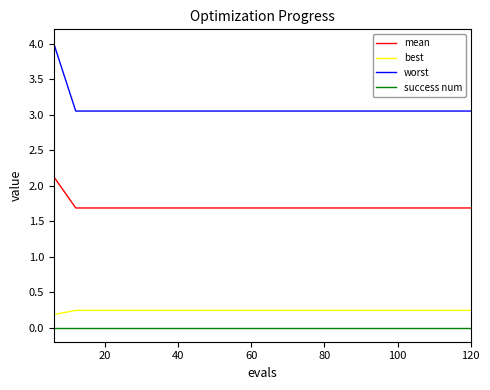

Which series has the widest spread of values?

worst